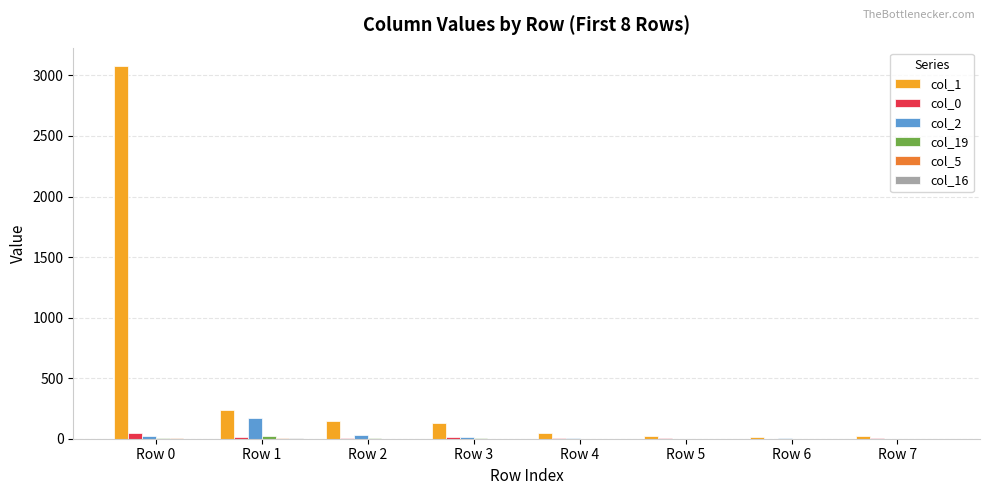

The value of col_1 at Row 2 is 148. True or false?

True